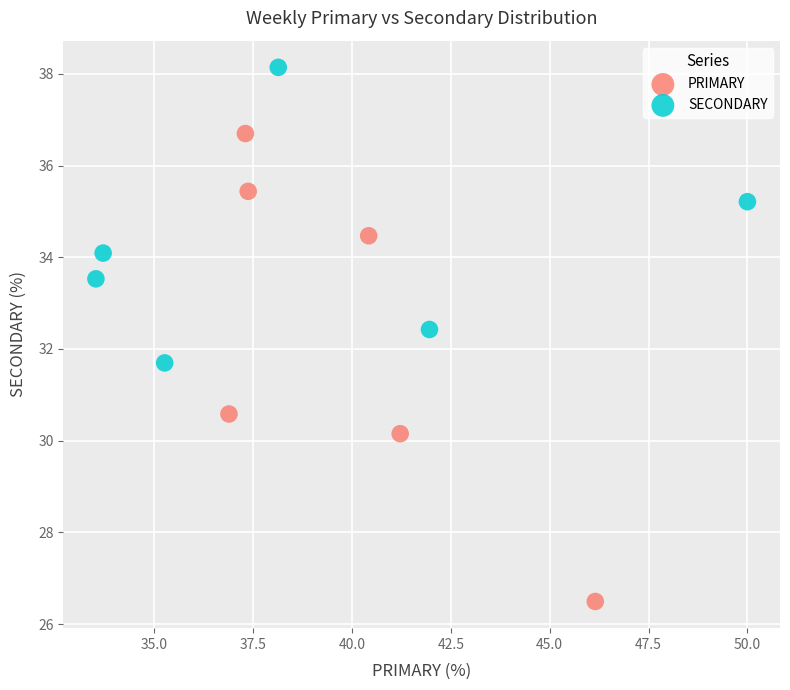

Which series reaches the minimum Y coordinate?

PRIMARY